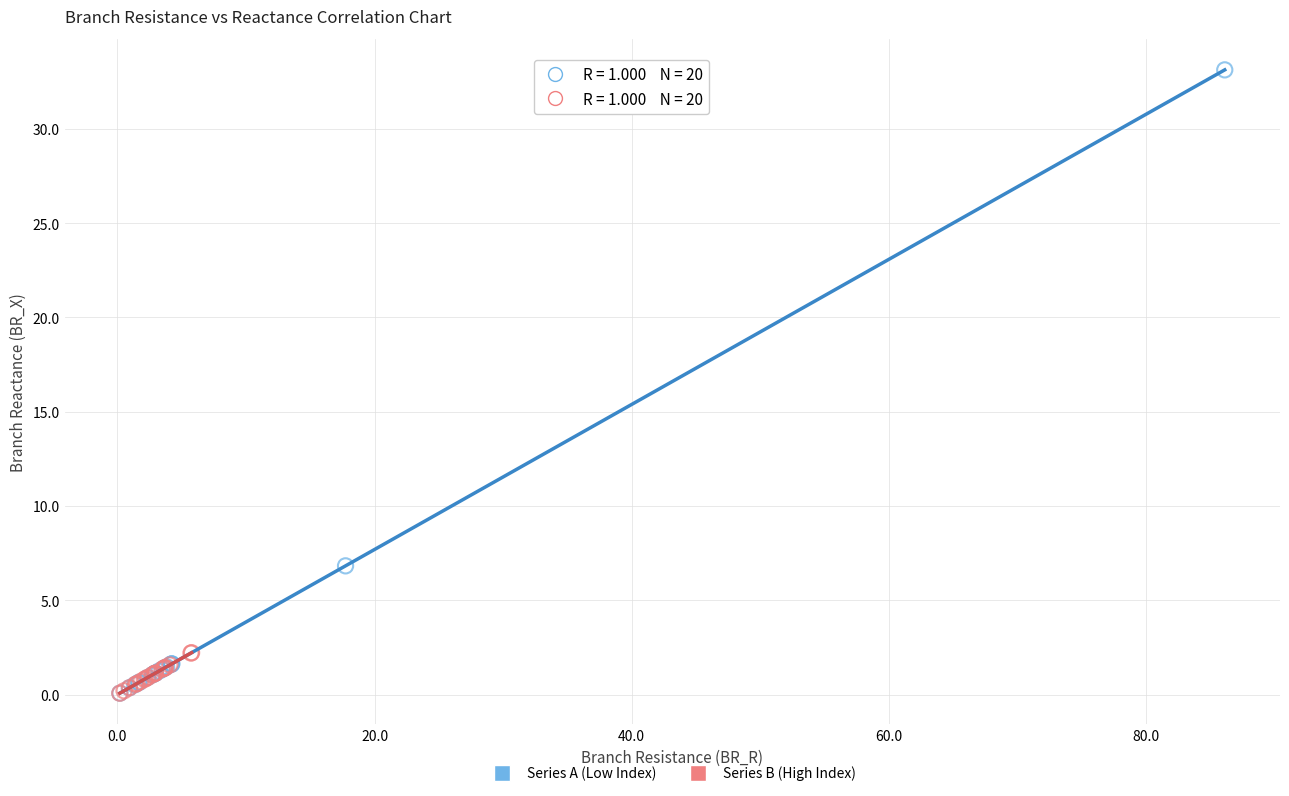

Which series has the widest spread of Y values?

Series A (Low Index)